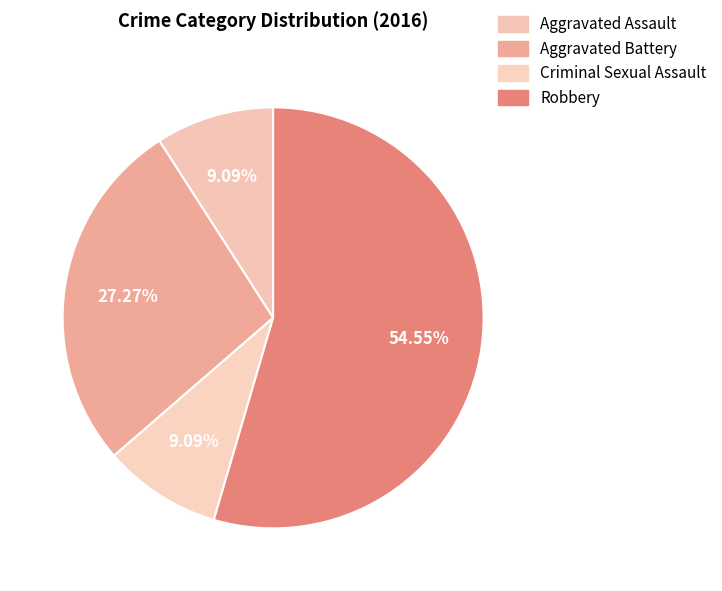

Count the number of slices in the pie.

4